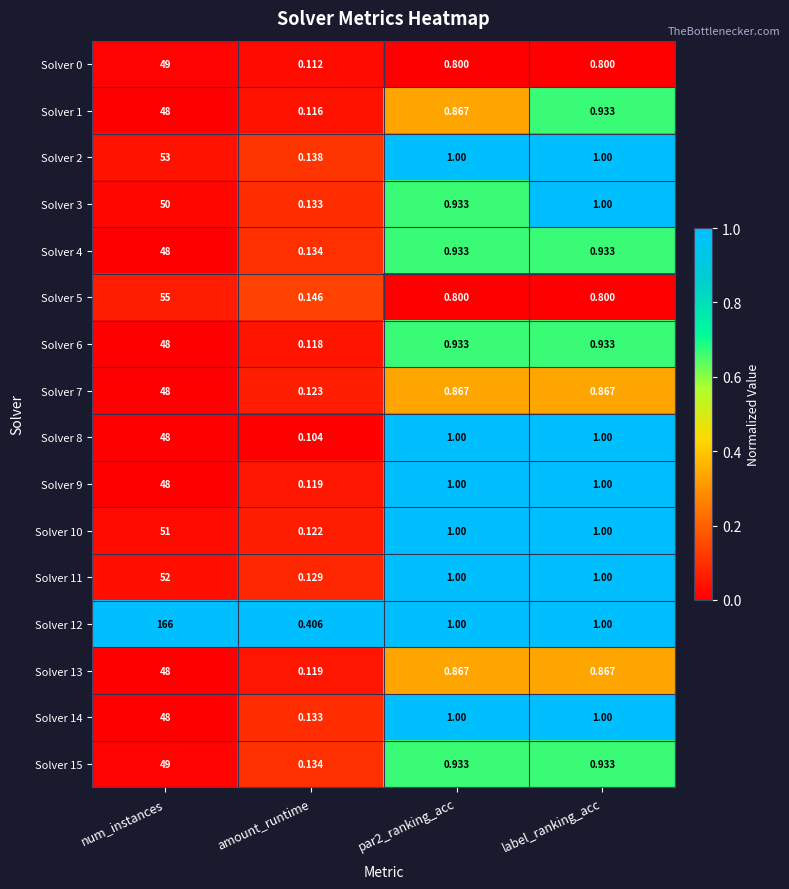

At which label is Solver 3 closest to 25?

label_ranking_acc